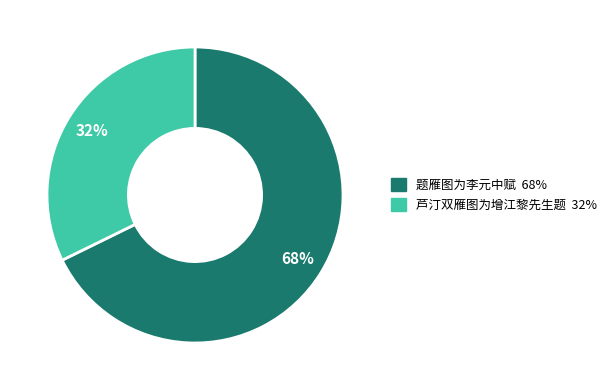

Do 芦汀双雁图为增江黎先生题 and 题雁图为李元中赋 together represent more than half of the pie?

Yes